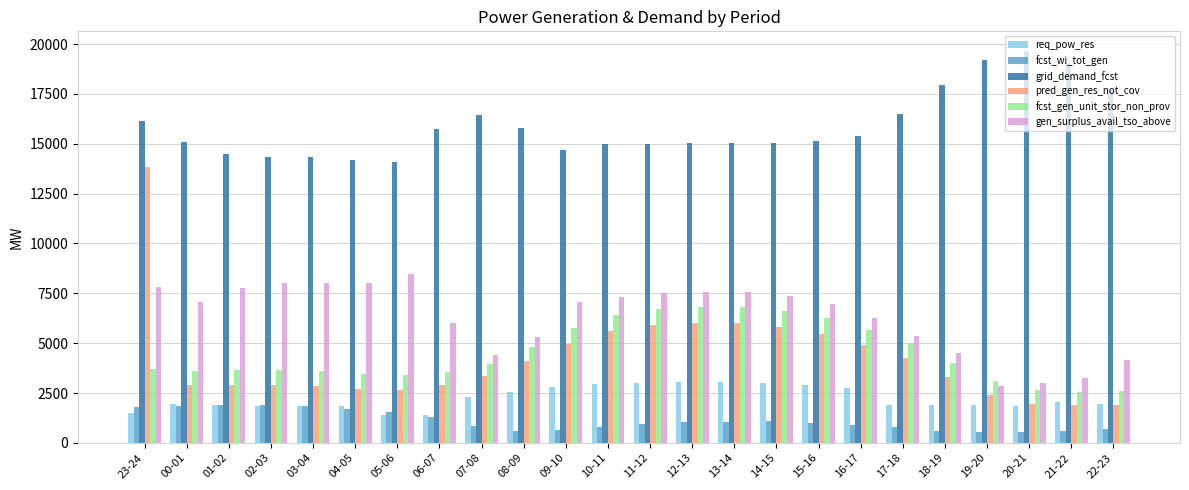

How many values in the fcst_wi_tot_gen series are below 1011?

12